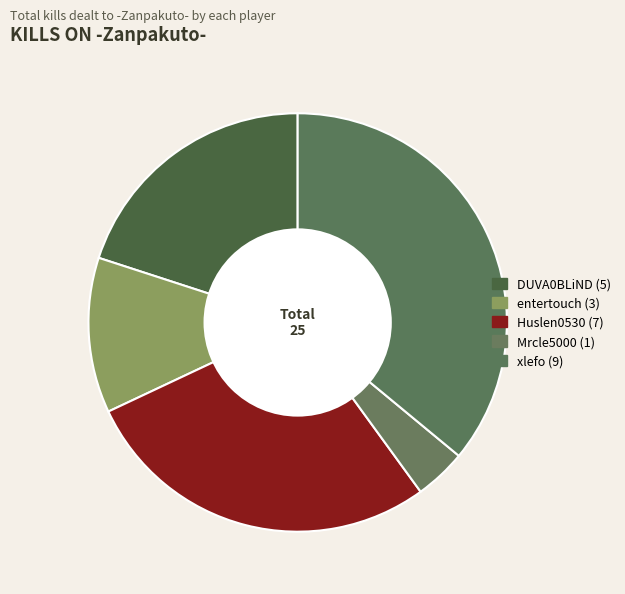

Count the number of slices in the pie.

5